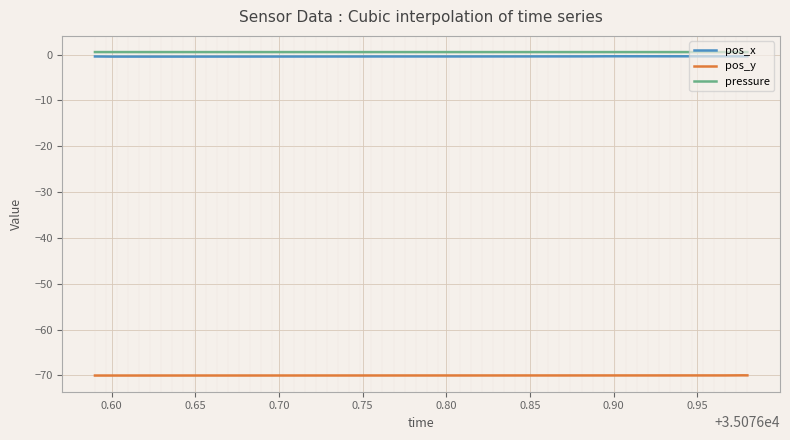

True or false: pressure and pos_x intersect in this chart.

False